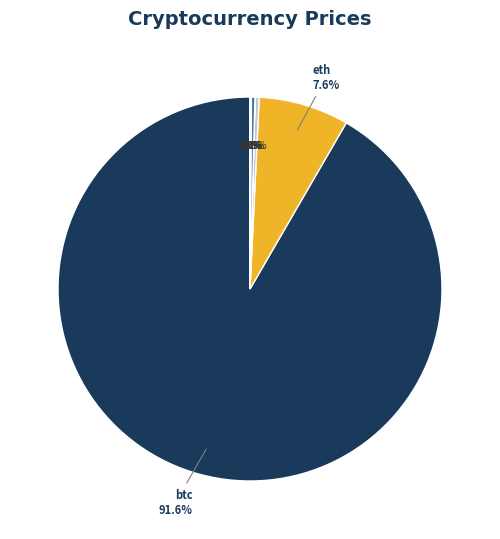

Rank the categories by value from lowest to highest.

doge, ada, uni, link, ltc, sol, eth, btc